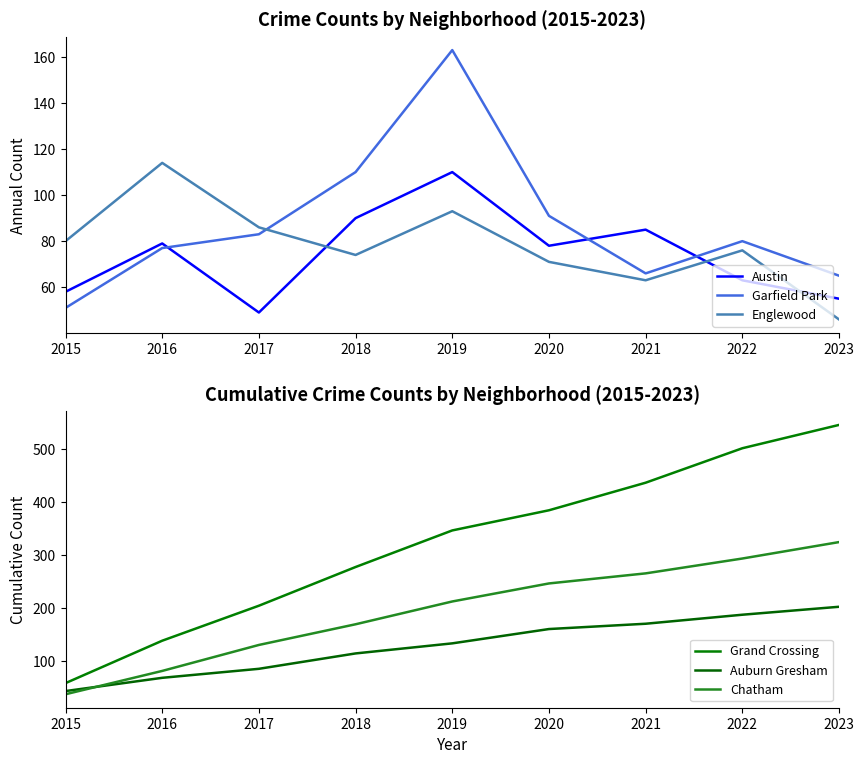

What is the spread (max minus min) of values at 2019?

253